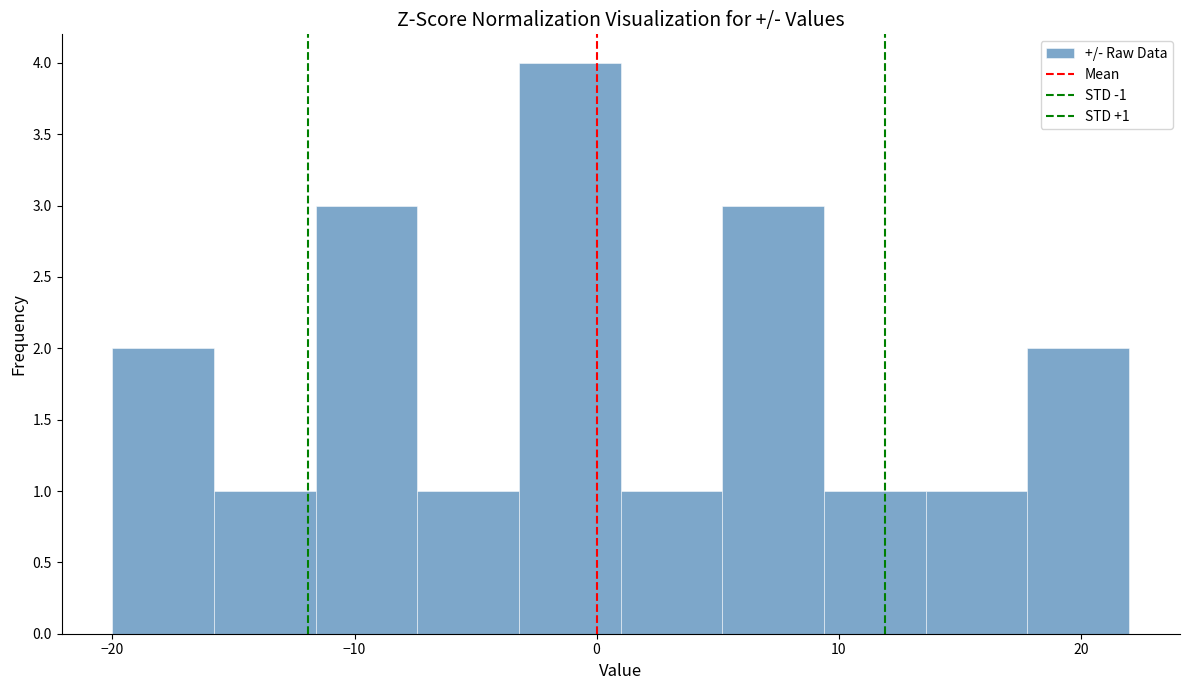

Over which range of the x-axis is the bar tallest?

-3.2 to 1.0